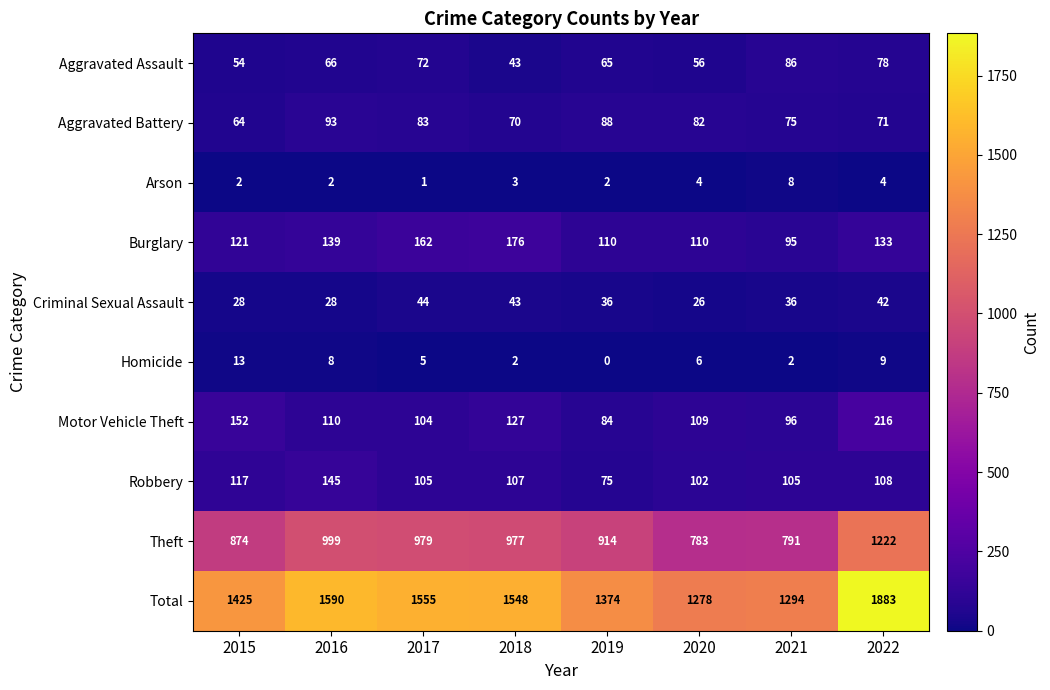

At which category is the sum across all series the highest?

2022